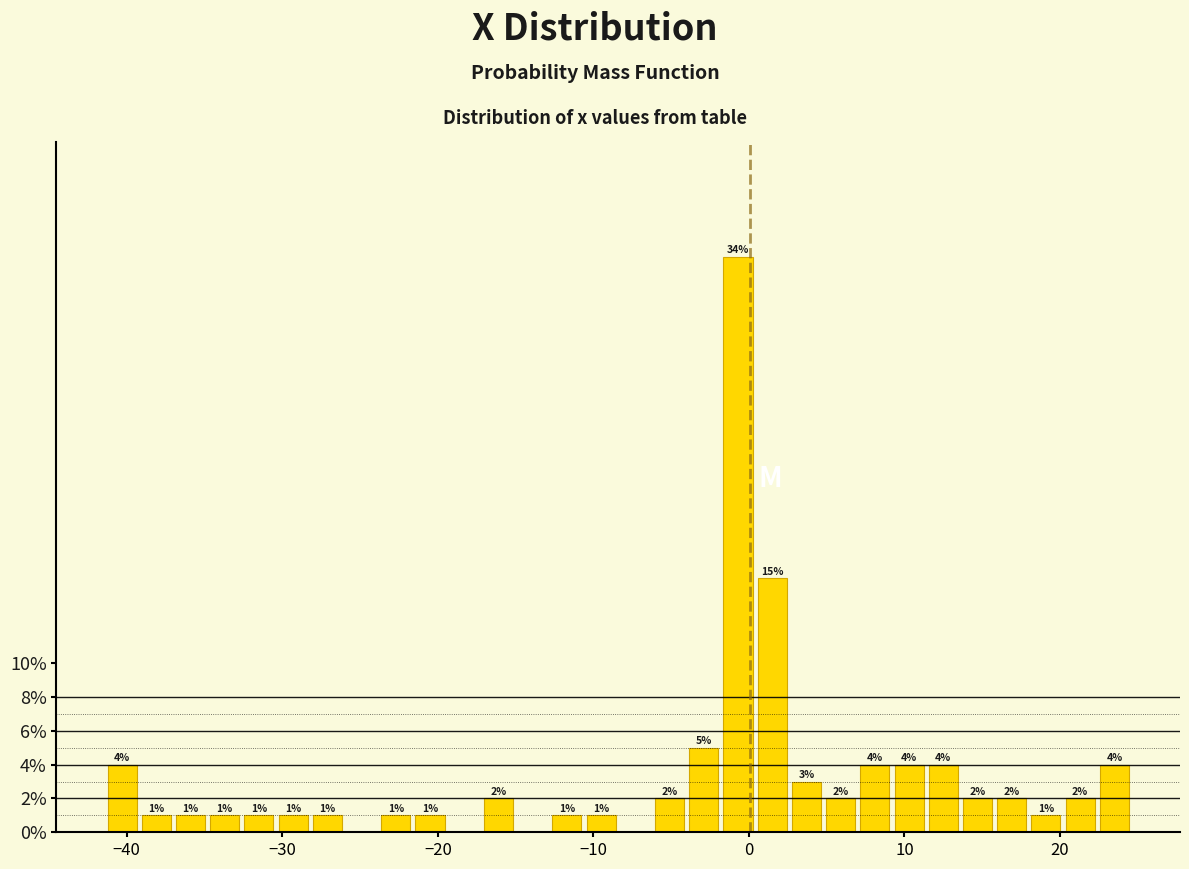

Around what value on the x-axis is the tallest bar? Give the approximate position of its centre, as read against the axis.

-1